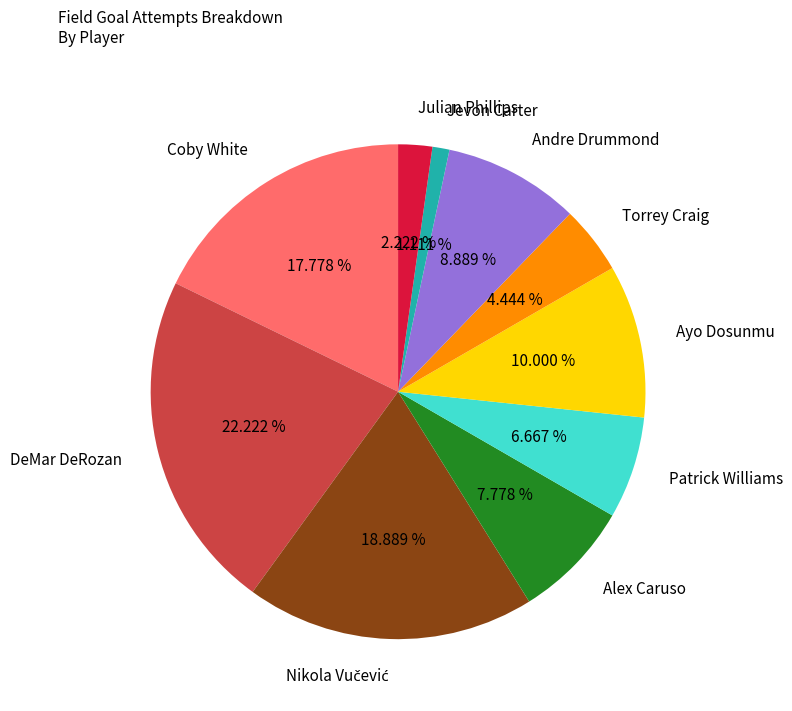

The Ayo Dosunmu slice represents 1% of the pie. True or false?

False